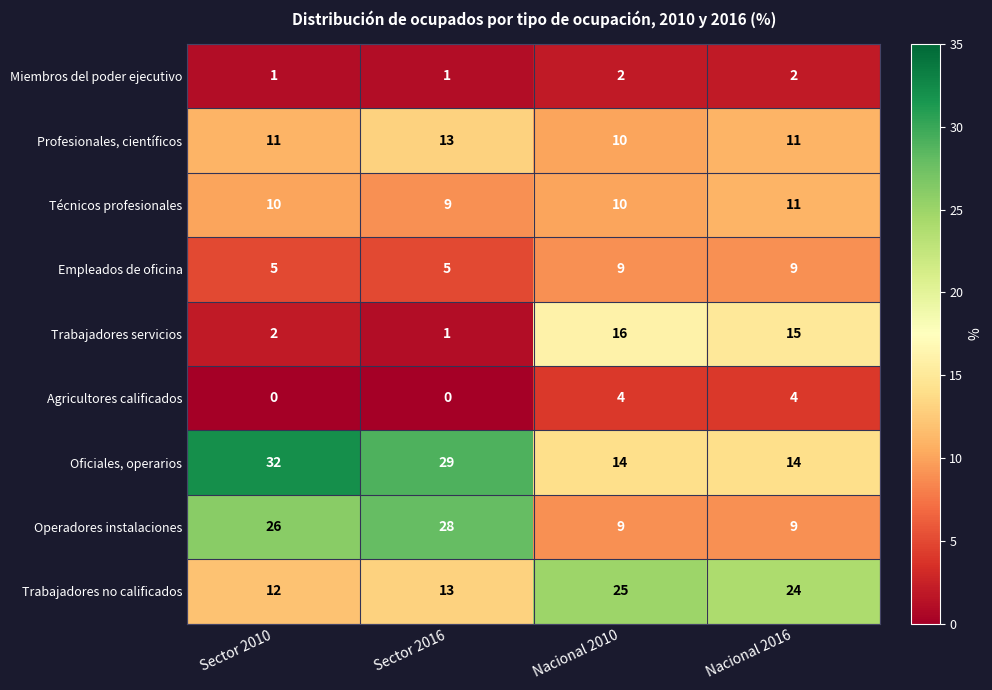

What is the sum of the Trabajadores no calificados values at Sector 2016 and Nacional 2010?

38